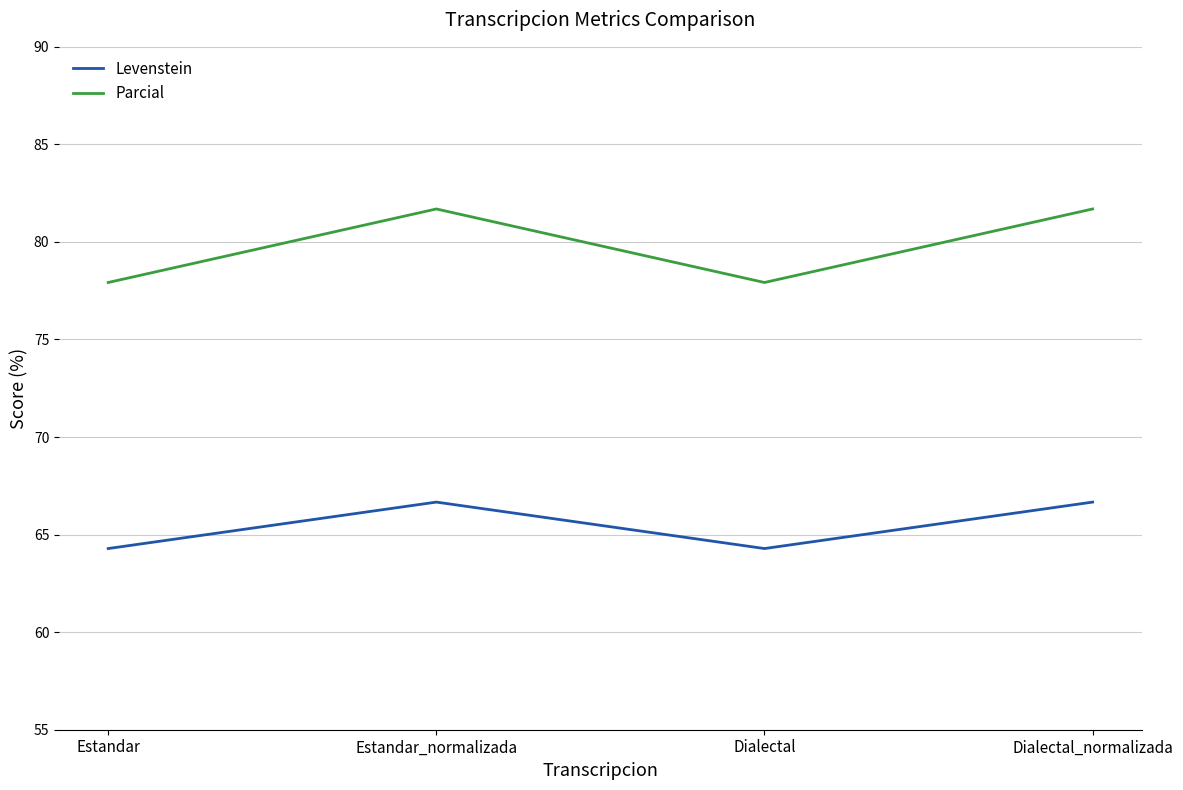

Reading left to right, extract all data points from this chart.

Levenstein: 64.3	66.7	64.3	66.7
Parcial: 77.9	81.7	77.9	81.7